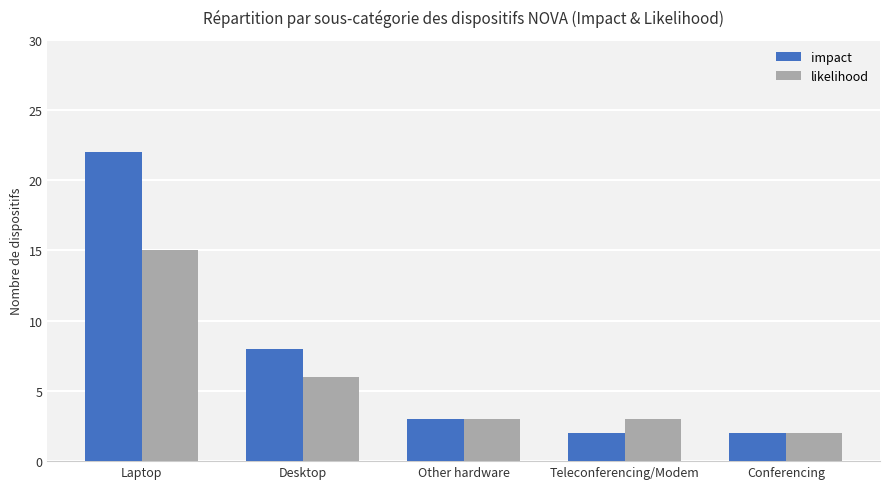

What are all the series names shown in the legend?

impact, likelihood